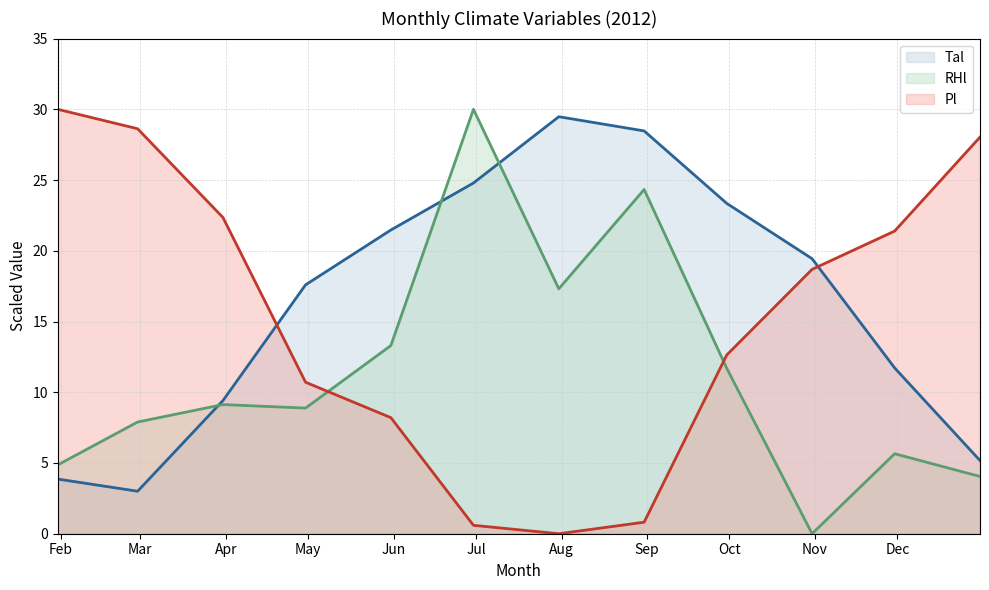

What are all the series names shown in the legend?

Tal, RHl, Pl